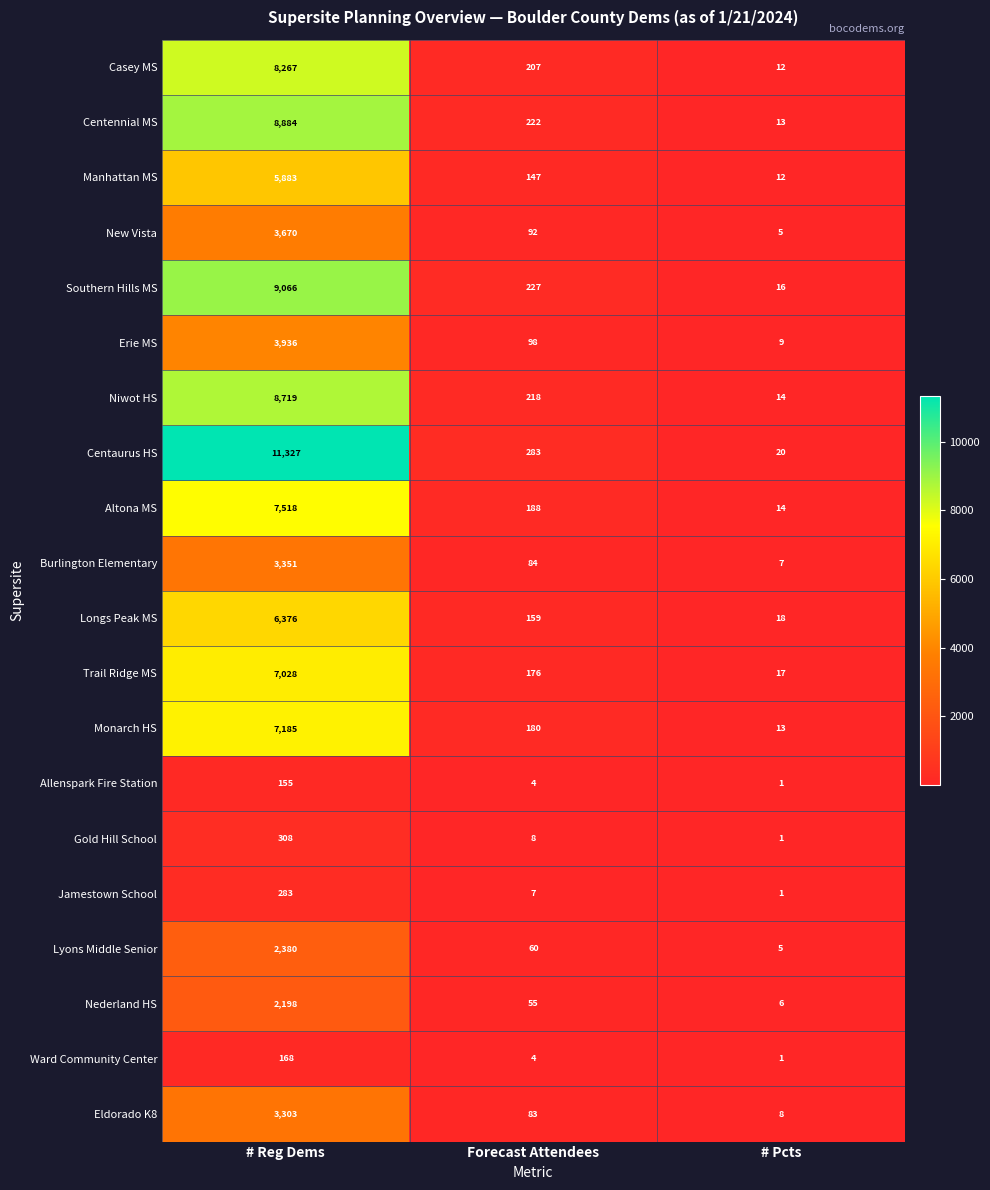

At how many categories does at least one series exceed 8799?

1